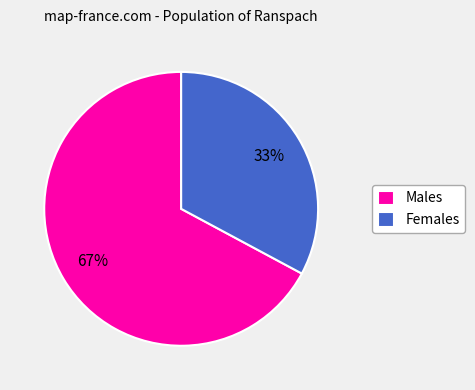

True or false: Females accounts for 18% of the total.

False